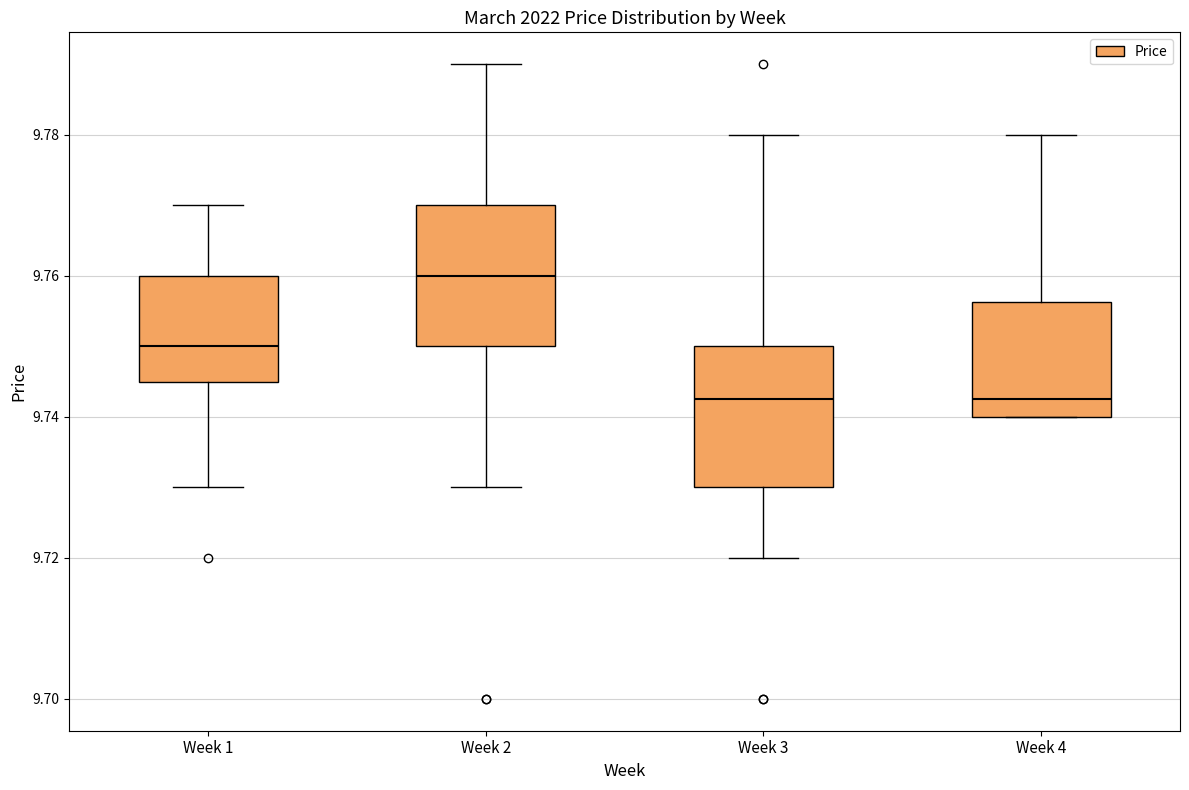

Reading left to right, transcribe this box plot: for each box, give where its median line is, the range the box spans, and where its two whiskers end, as read against the y-axis. The values are not printed on the chart, so give them approximately, as read against the axis.

Week 1: median 9.750, box 9.746 to 9.760, whiskers 9.730 to 9.770
Week 2: median 9.760, box 9.750 to 9.770, whiskers 9.730 to 9.790
Week 3: median 9.742, box 9.730 to 9.750, whiskers 9.720 to 9.780
Week 4: median 9.742, box 9.740 to 9.756, whiskers 9.740 to 9.780